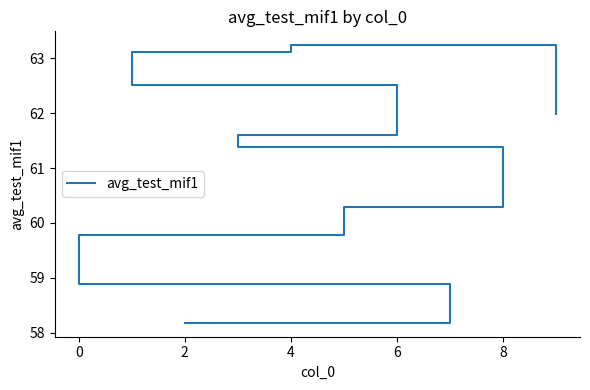

What is the smallest value displayed?

58.2